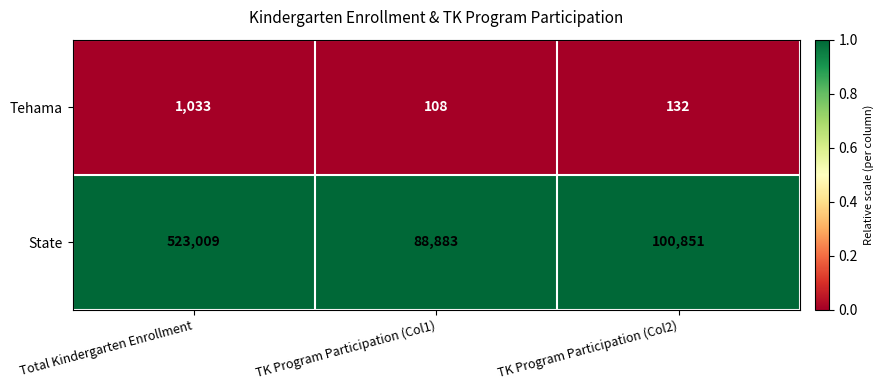

Which series has the widest spread of values?

State